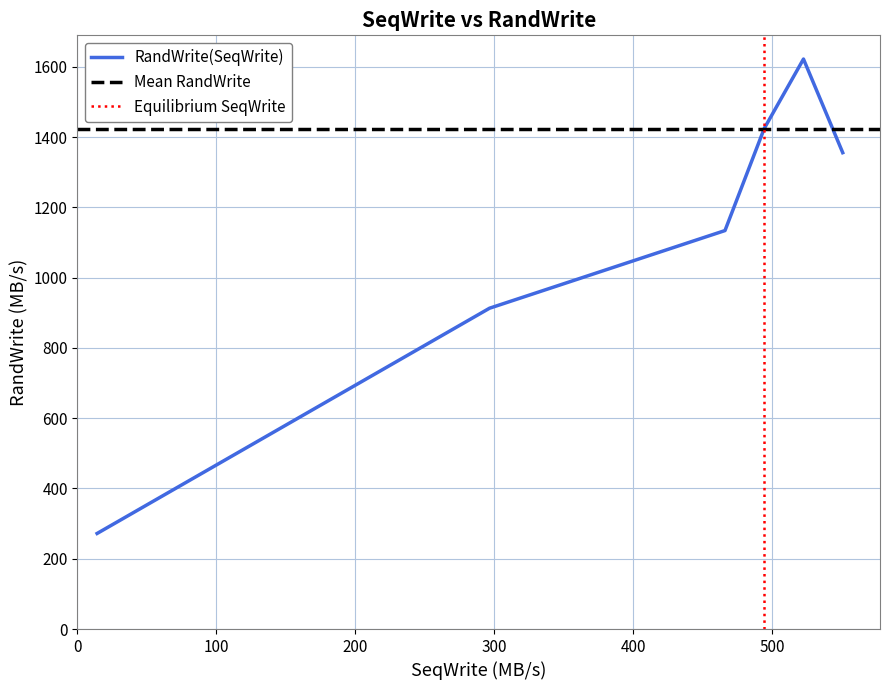

What is the maximum value for RandWrite(SeqWrite)?

1622.1